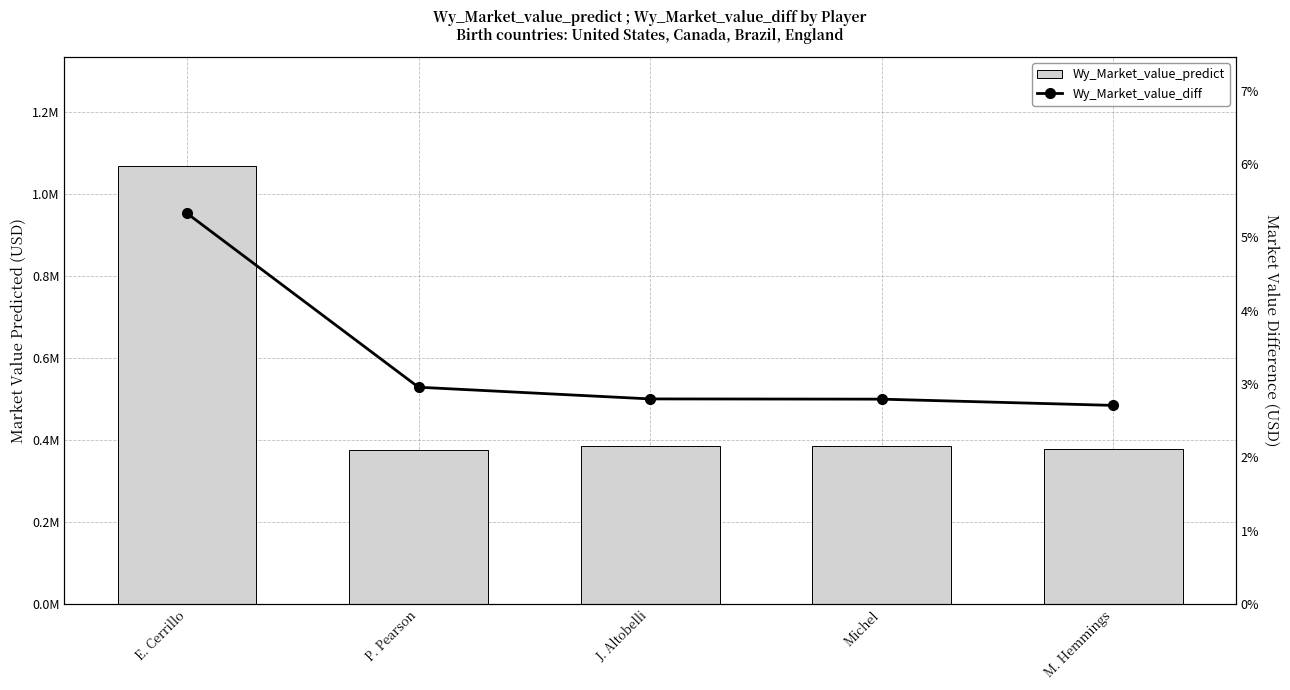

Reading left to right, list all the values displayed in this chart.

Wy_Market_value_predict: E. Cerrillo=1067935.4	P. Pearson=376014.2	J. Altobelli=386817.7	Michel=386493.1	M. Hemmings=377980.8
Wy_Market_value_diff: E. Cerrillo=532935.4	P. Pearson=295764.2	J. Altobelli=279817.7	Michel=279493.1	M. Hemmings=270980.8